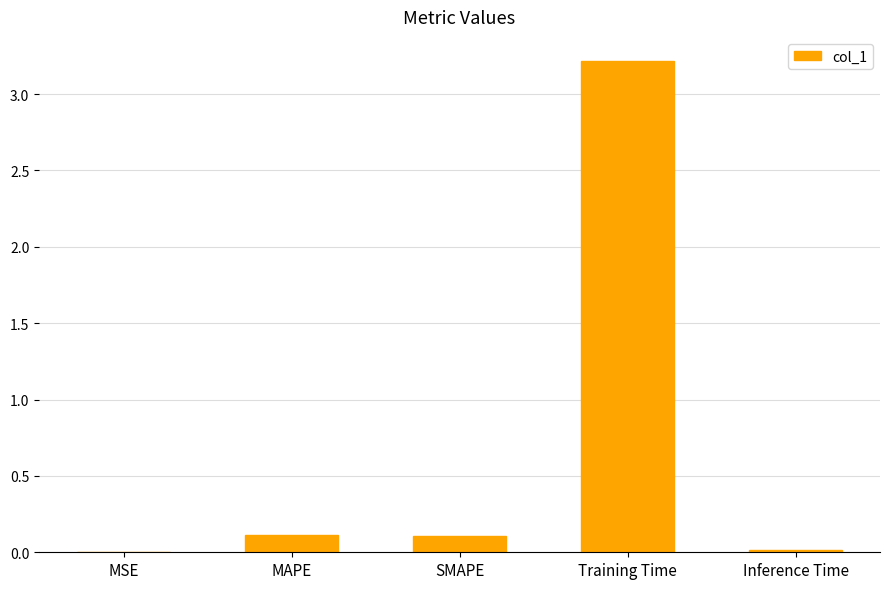

What is the maximum value shown in the chart?

3.2